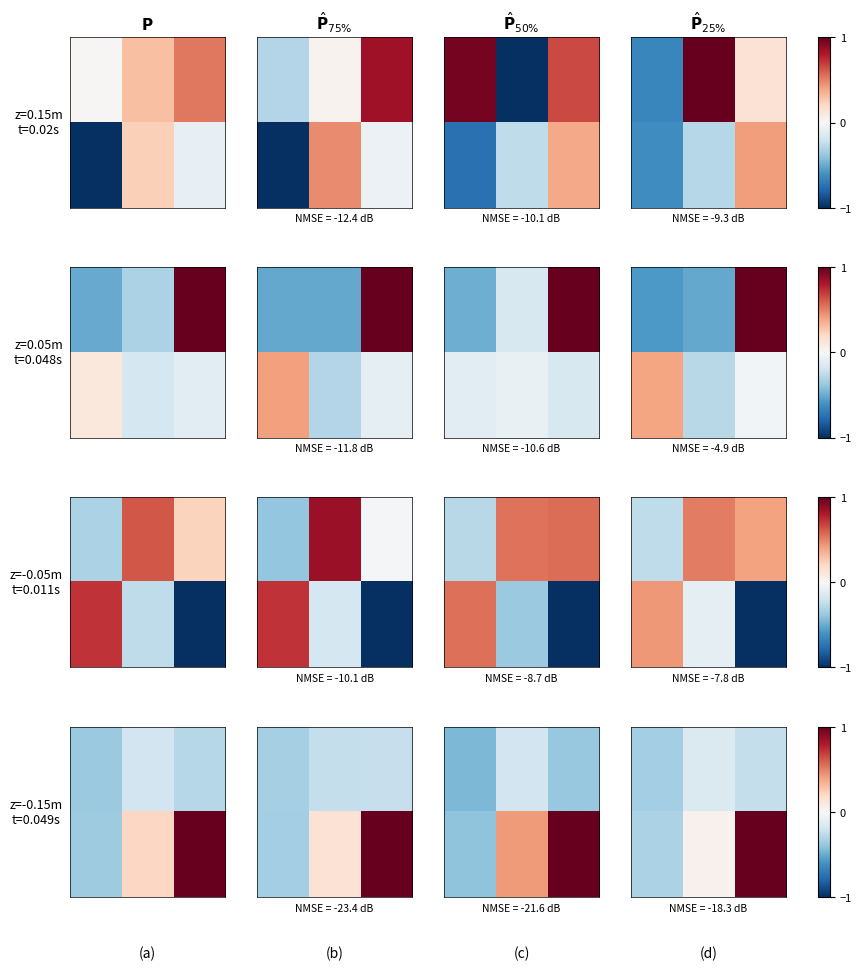

How many data points does each series have?

3